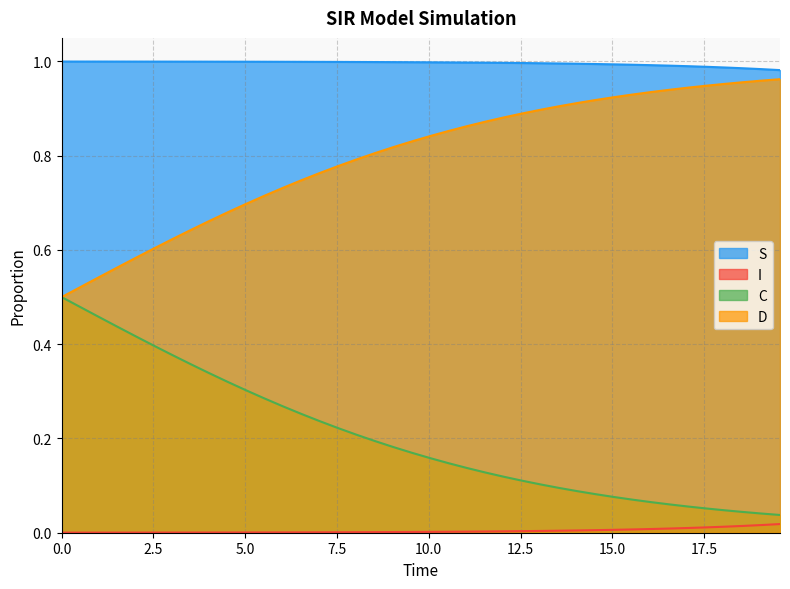

True or false: I and D intersect in this chart.

False